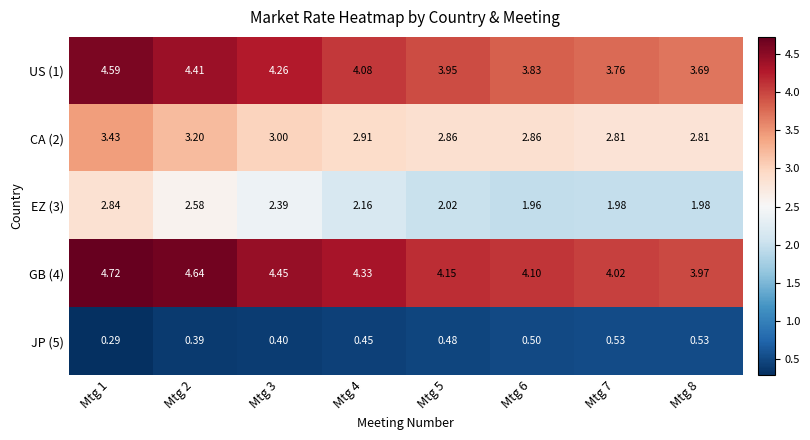

At which category does the chart reach its peak across all series?

Mtg 1